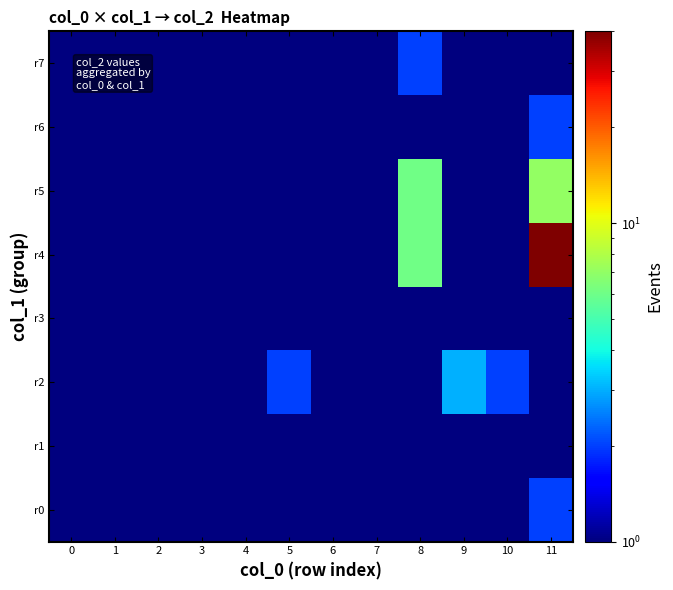

What is the spread (max minus min) of values at 0?

0.5